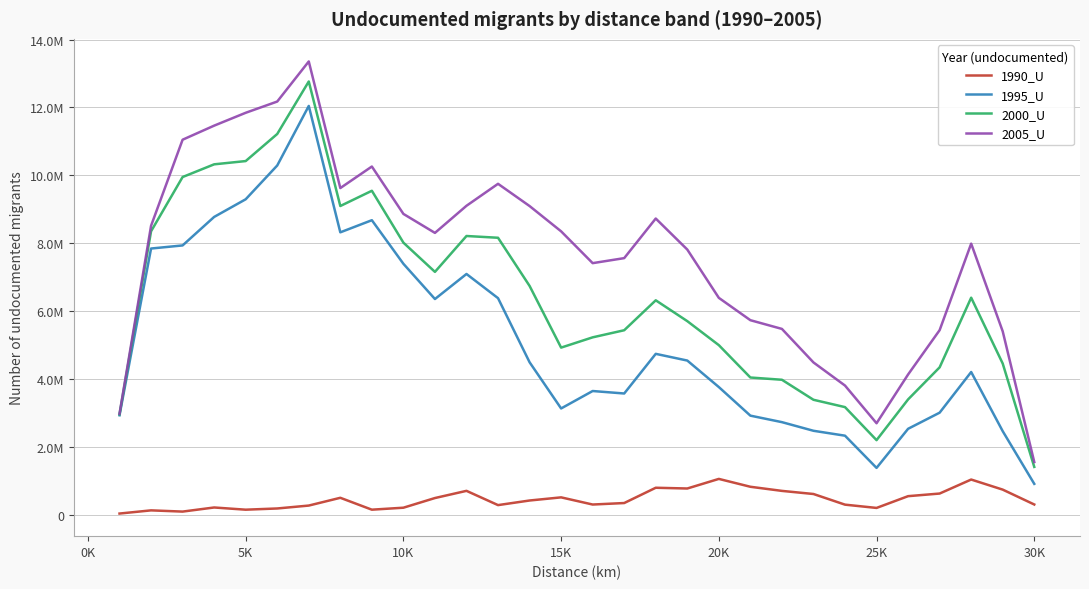

Which series has the largest range (max minus min)?

2005_U